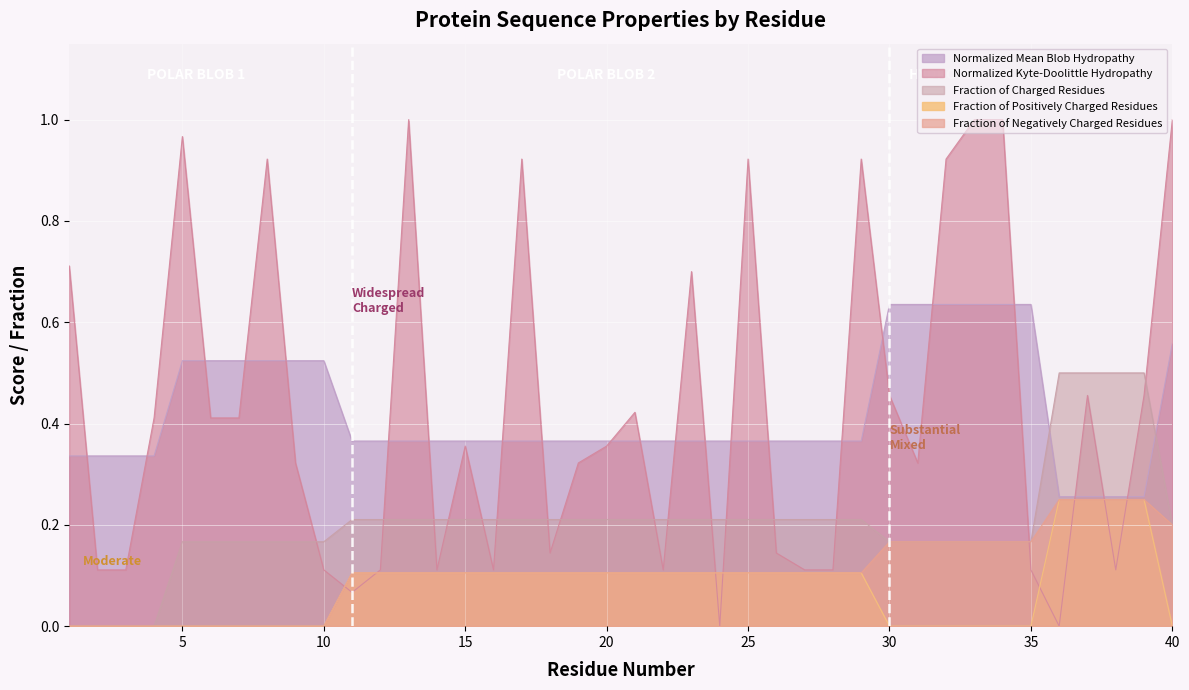

In Normalized_Kyte-Doolittle_hydropathy, how many points are lower than both neighbors (excluding endpoints)?

9